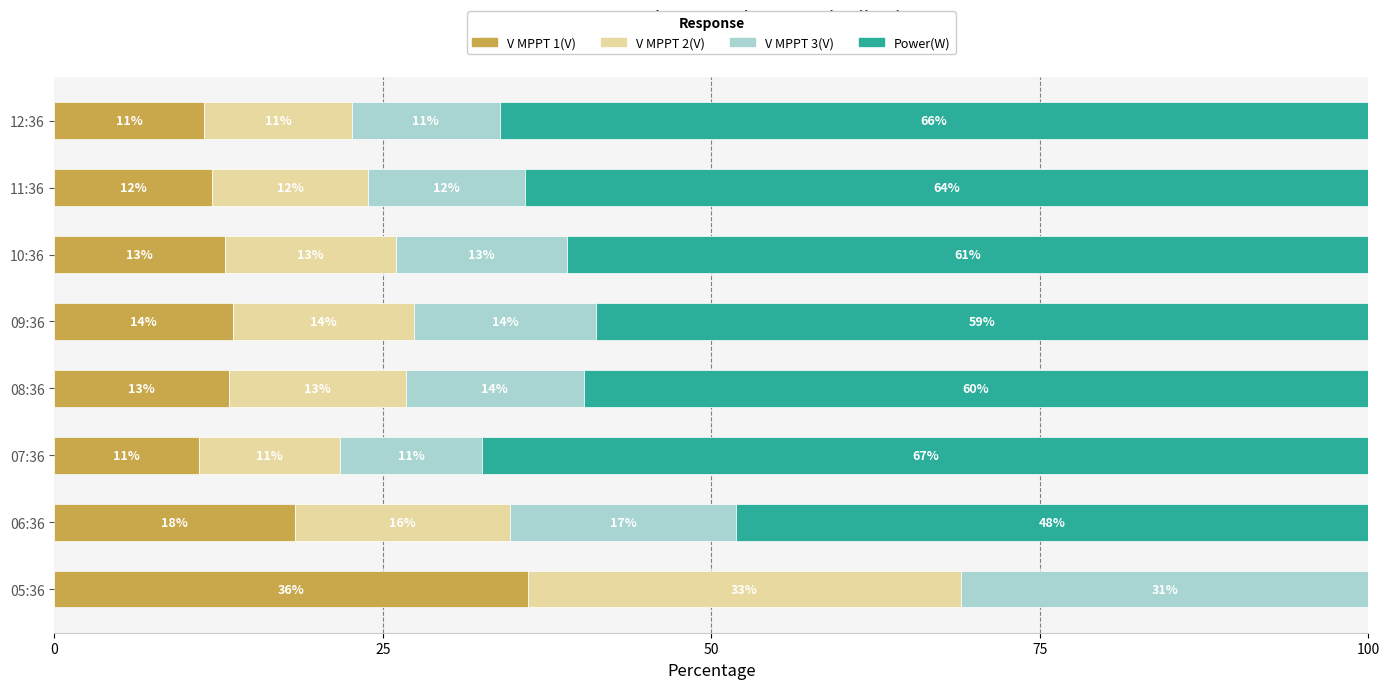

The V MPPT 1(V) series shows 6.5 at 09:36. True or false?

False